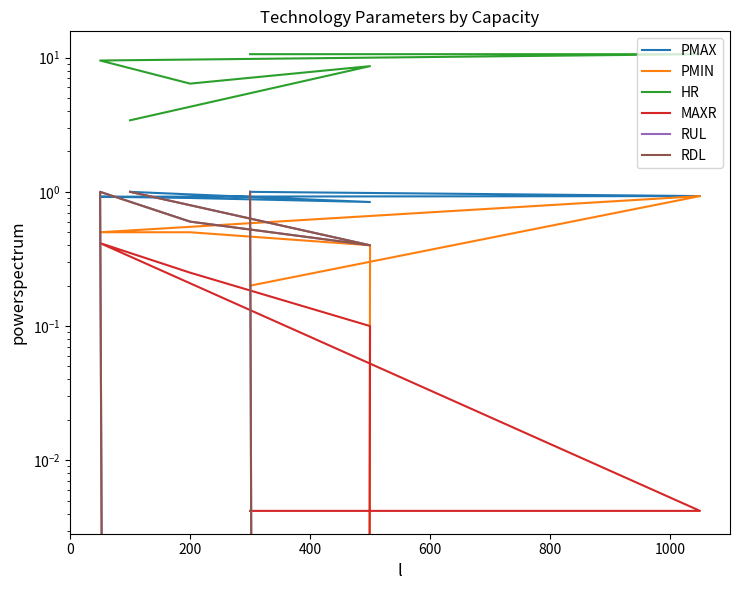

What is the value of the PMIN point at the 7th from the left?

0.2